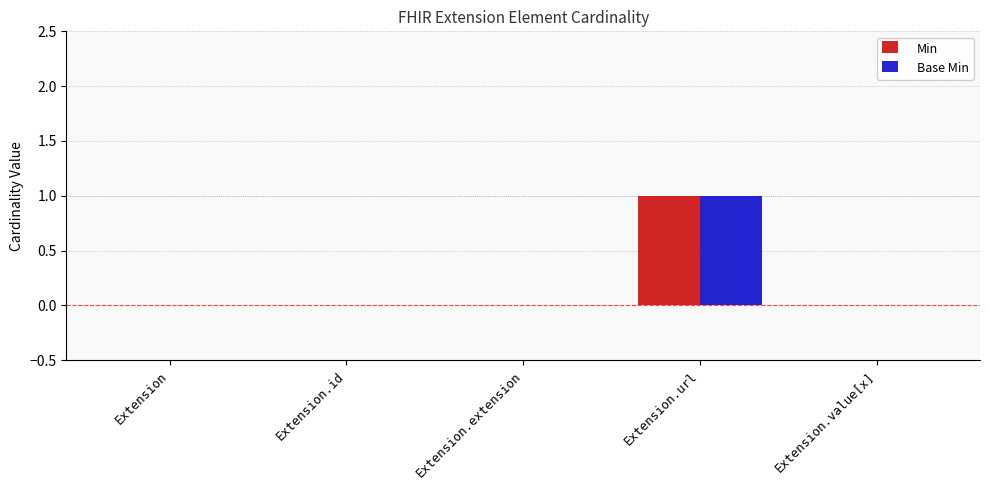

How many groups of bars are there?

5